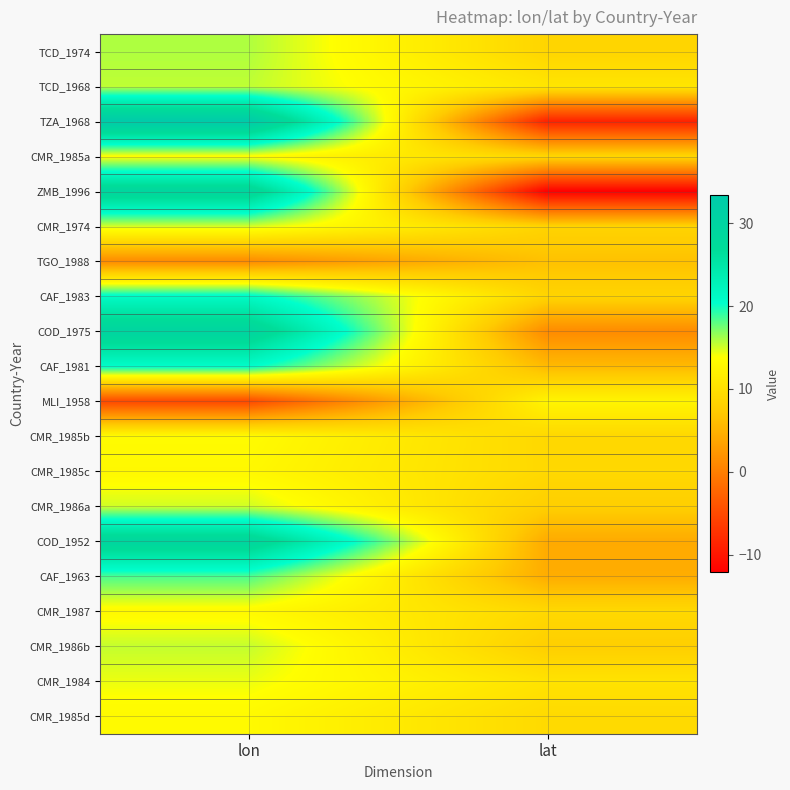

List the series in order of their peak value, highest first.

TZA_1968, COD_1975, COD_1952, ZMB_1996, CAF_1983, CAF_1981, CAF_1963, TCD_1974, TCD_1968, CMR_1986b, CMR_1986a, CMR_1974, CMR_1984, CMR_1985a, CMR_1985b, CMR_1985d, CMR_1987, CMR_1985c, MLI_1958, TGO_1988